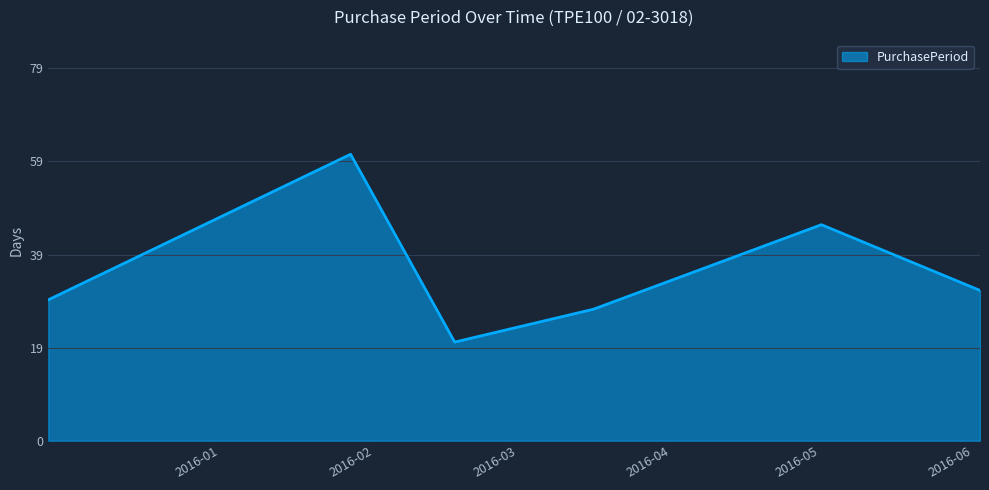

What is the sum of all values?

218